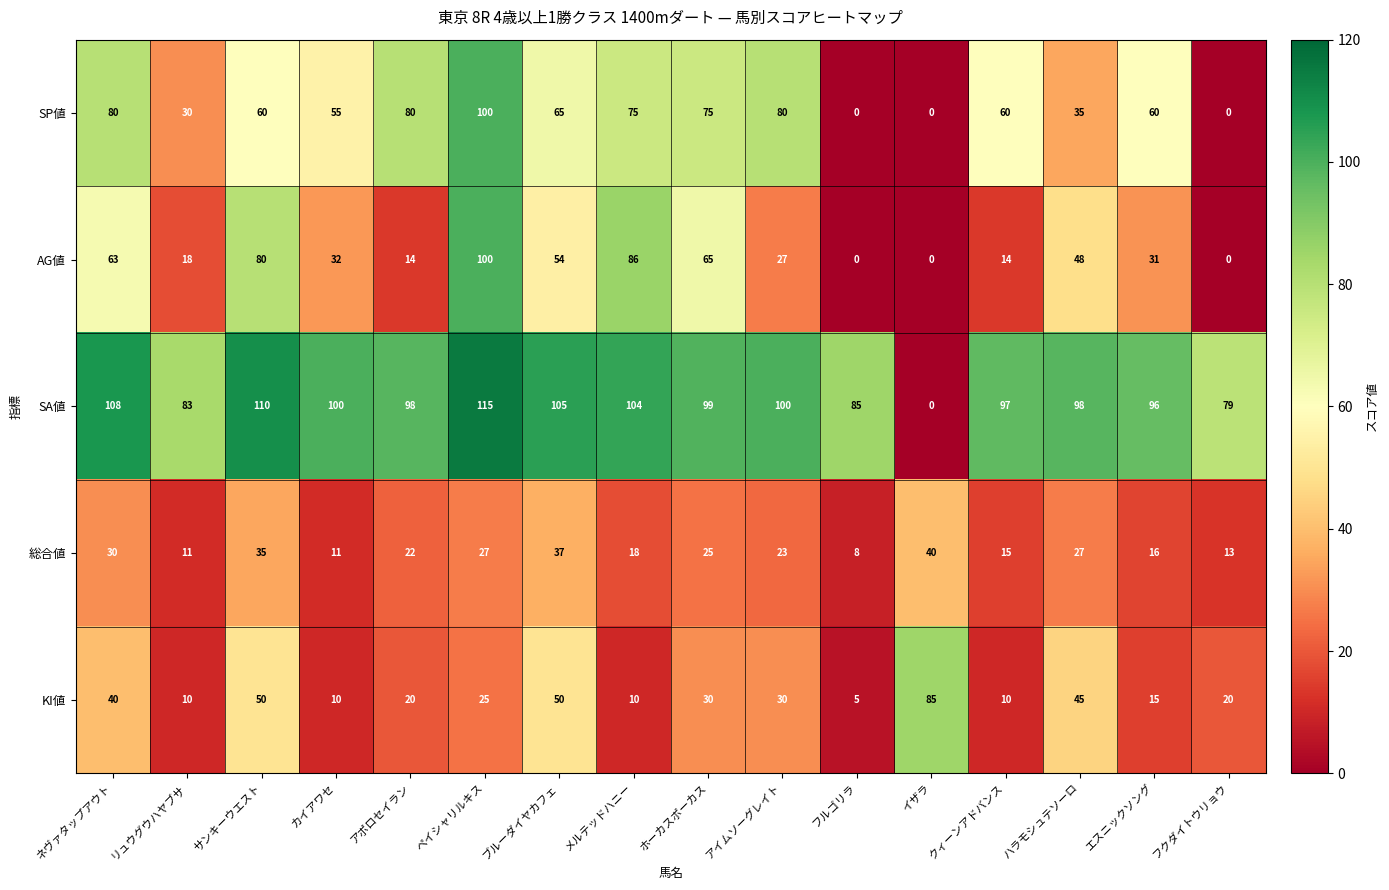

At ブルーダイヤカフェ, list the series in order from largest to smallest.

SA値, SP値, AG値, KI値, 総合値